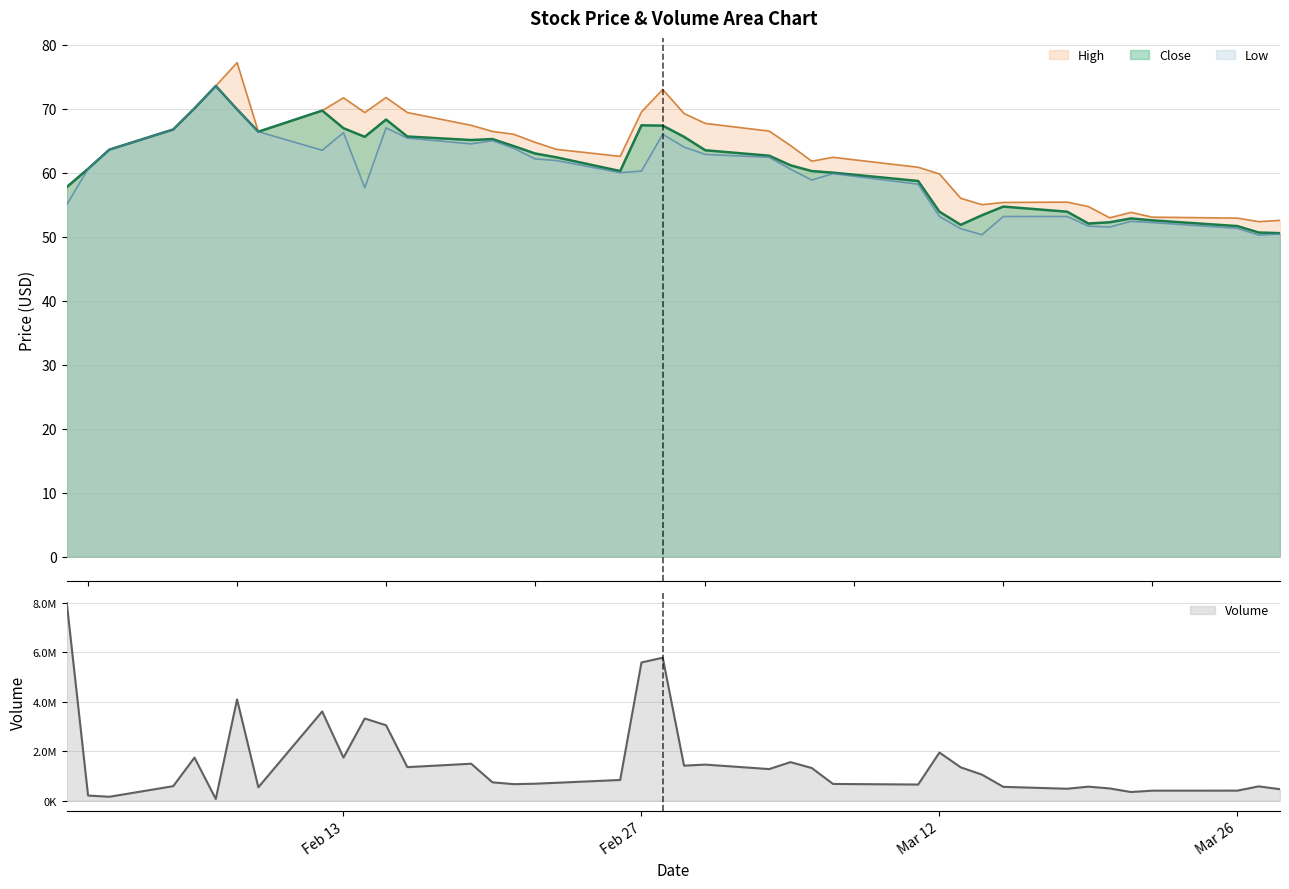

What is the total value across all series at 2024-02-01?

181.8